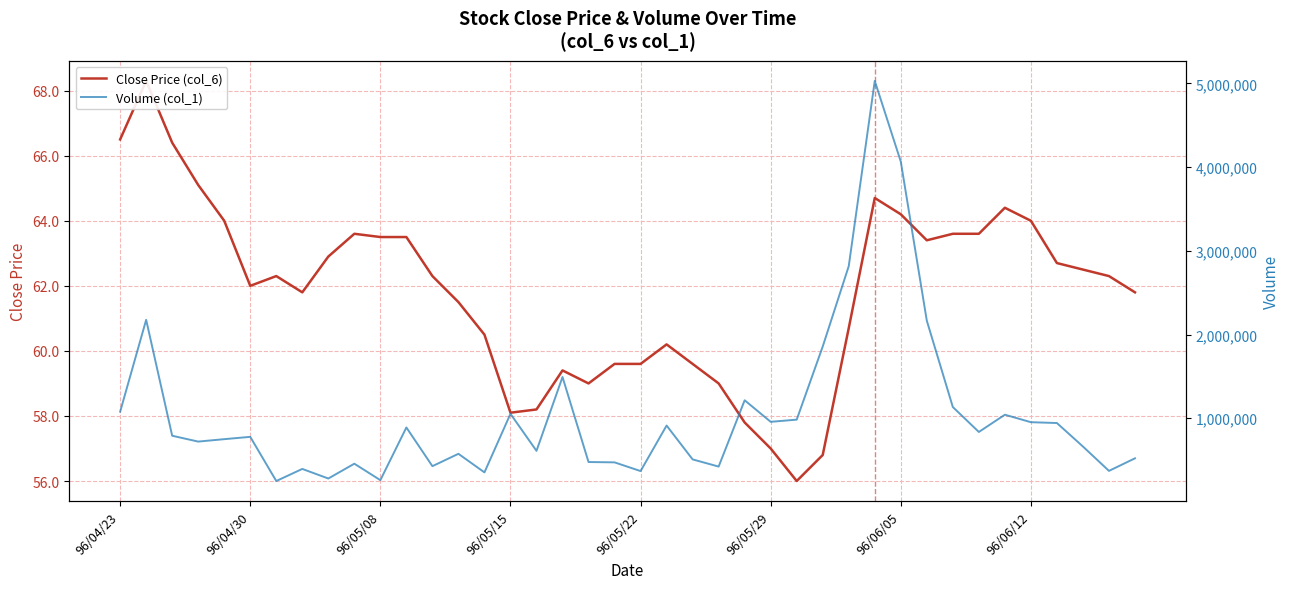

What are all the series names shown in the legend?

Close Price (col_6), Volume (col_1)